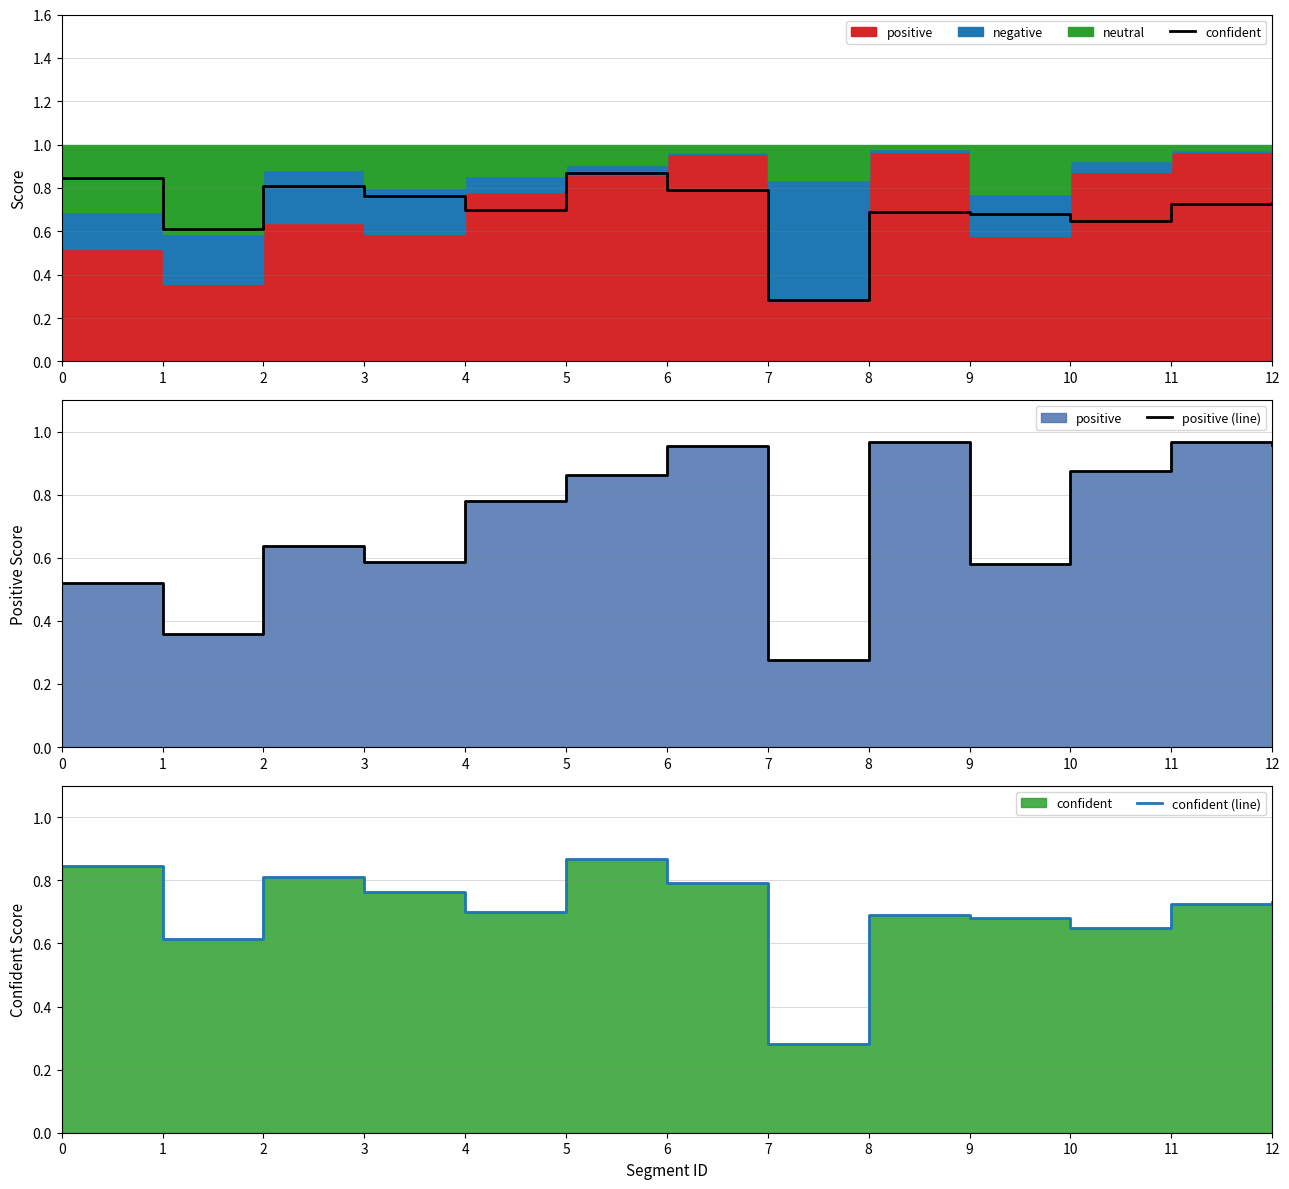

Is it true that confident equals 0.5 at 7?

False